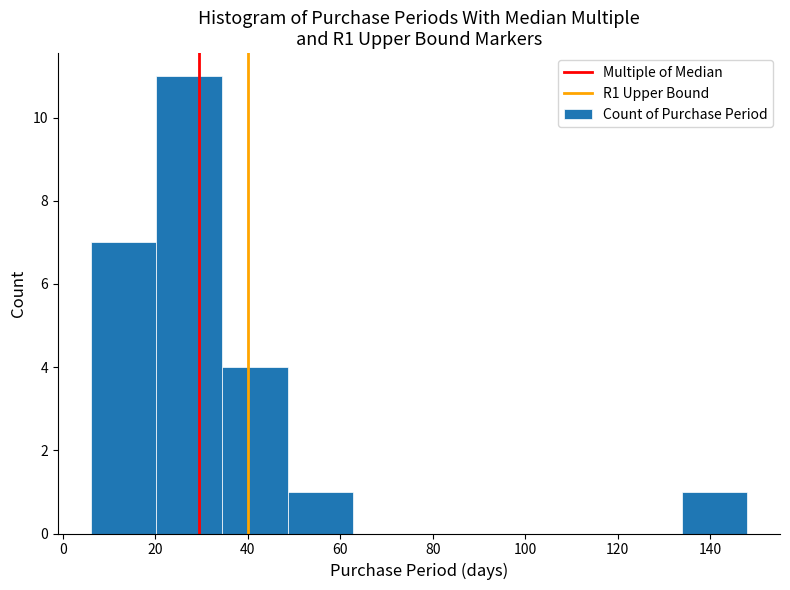

What is the height of the bar covering 20.2 to 34.4 on the x-axis? Neither the bar edges nor the heights are printed on the chart, so give them approximately, as read against the axes.

11